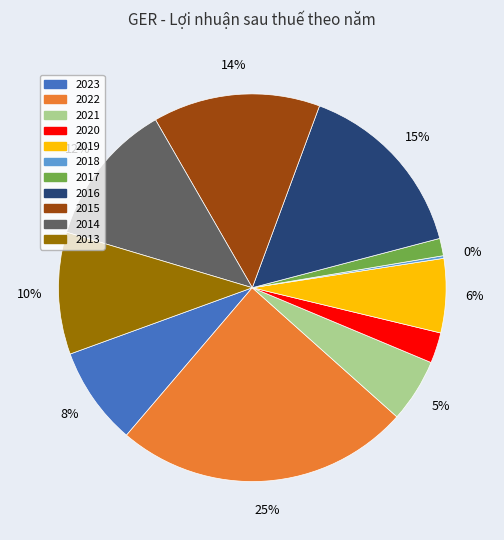

What is the largest slice in the pie chart?

2022